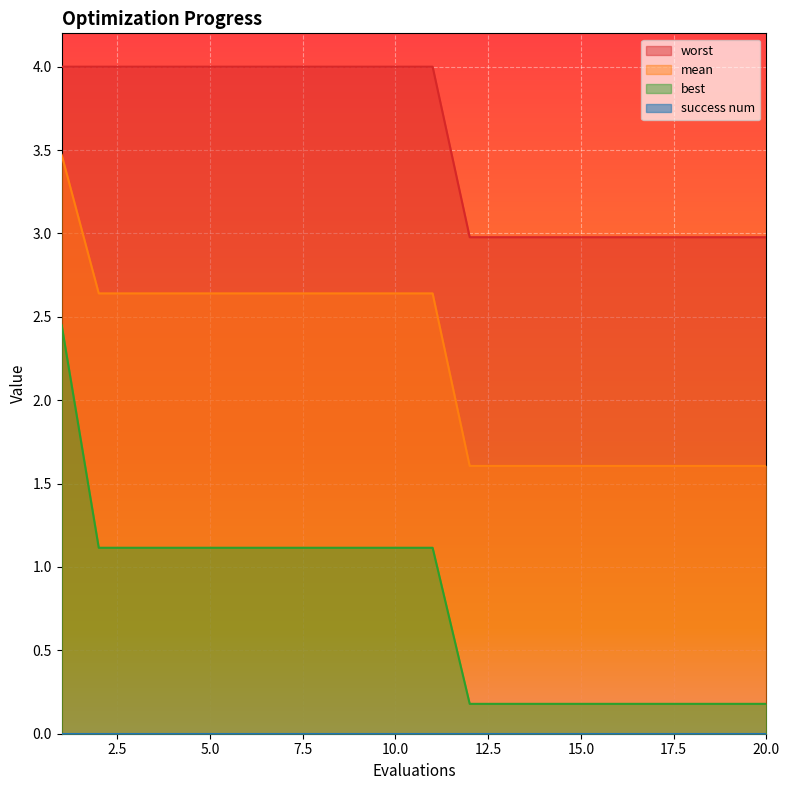

Reading left to right, extract all data points from this chart.

mean: 3.5	2.6	2.6	2.6	2.6	2.6	2.6	2.6	2.6	2.6	2.6	1.6	1.6	1.6	1.6	1.6	1.6	1.6	1.6	1.6
best: 2.5	1.1	1.1	1.1	1.1	1.1	1.1	1.1	1.1	1.1	1.1	0.2	0.2	0.2	0.2	0.2	0.2	0.2	0.2	0.2
worst: 4.0	4.0	4.0	4.0	4.0	4.0	4.0	4.0	4.0	4.0	4.0	3.0	3.0	3.0	3.0	3.0	3.0	3.0	3.0	3.0